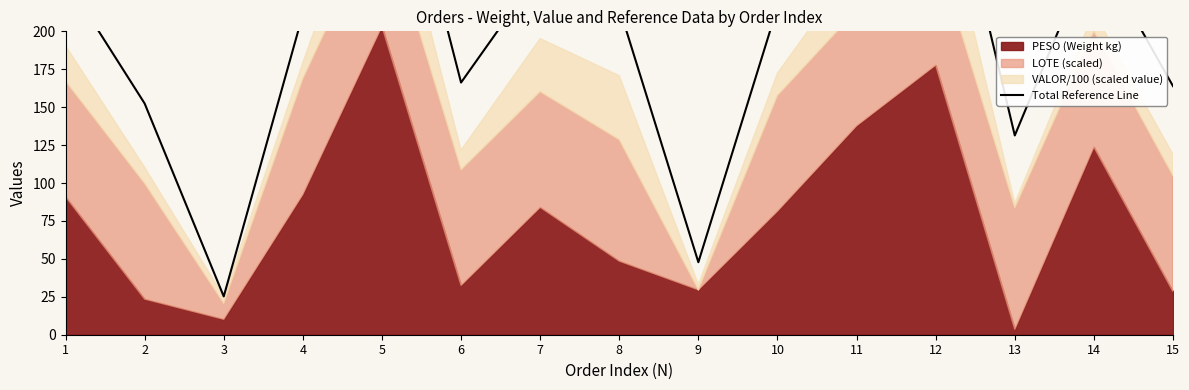

The chart shows a value of 276.3 at 11. True or false?

True